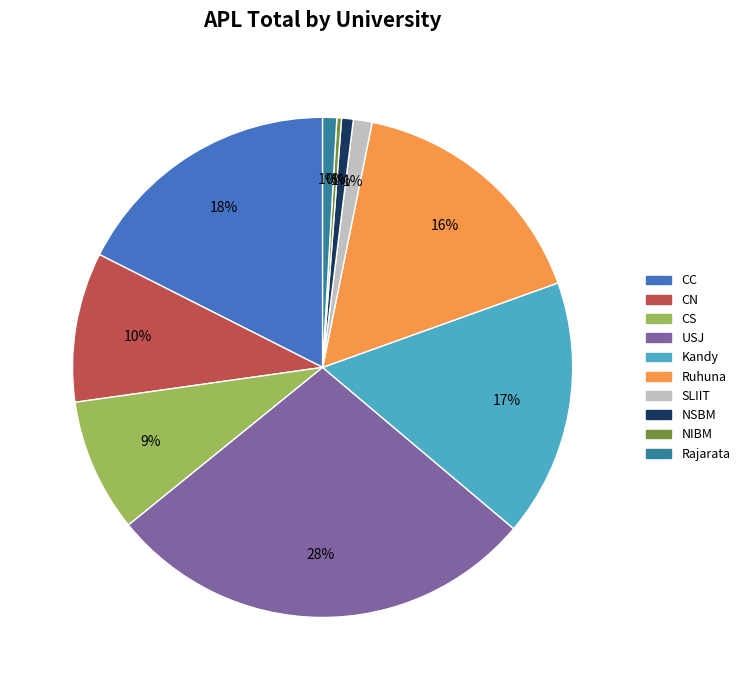

Is the sum of CS and USJ greater than half?

No